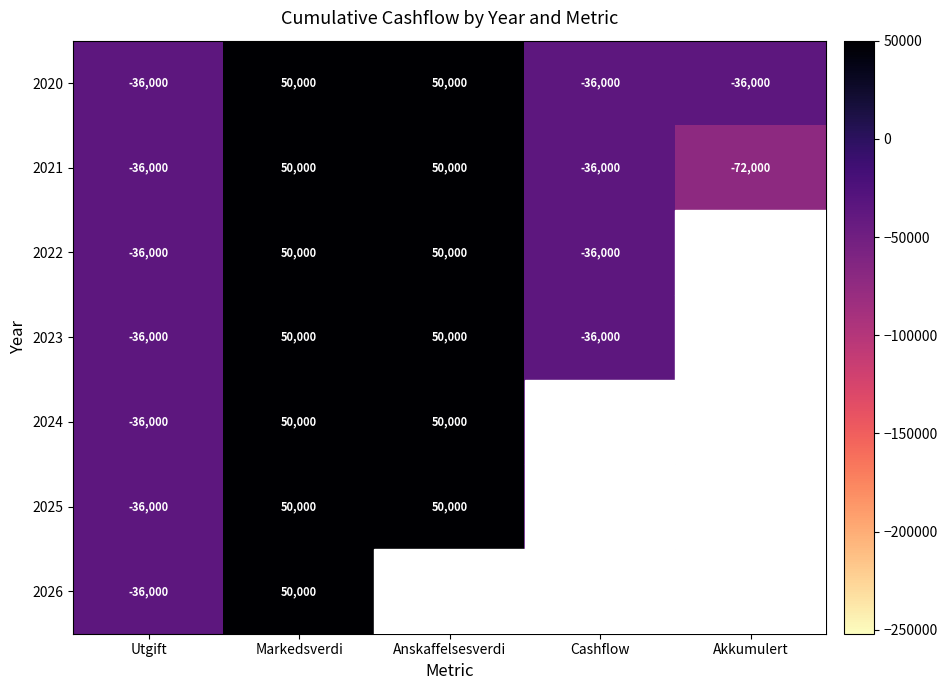

Is the value of 2025 at Cashflow greater than the value of 2021 at Anskaffelsesverdi?

No